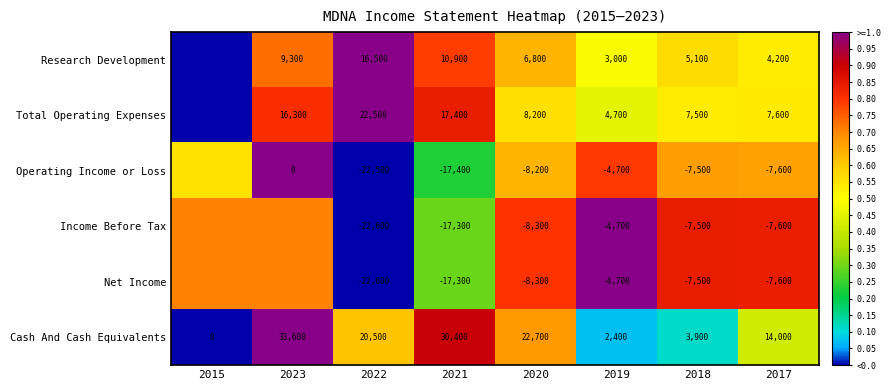

Is the value of Operating Income or Loss at 2021 greater than the value of Cash And Cash Equivalents at 2020?

No